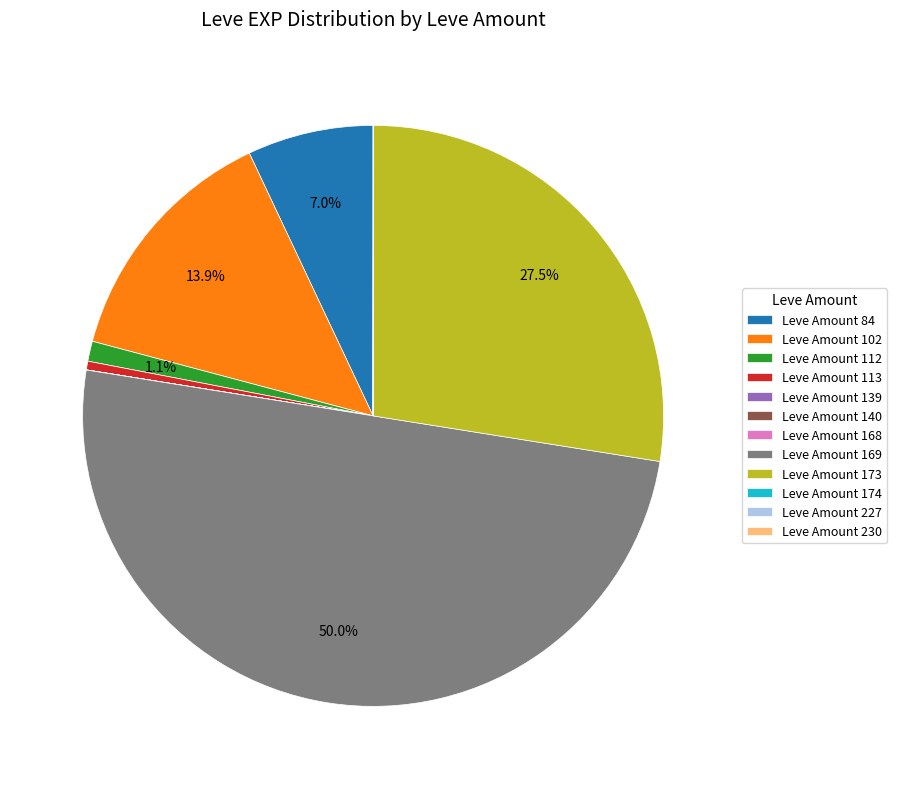

Which category has the biggest portion of the pie?

Leve Amount 169